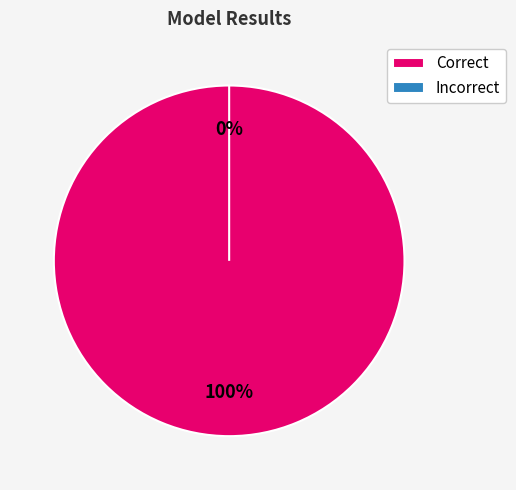

What is the largest slice in the pie chart?

Correct